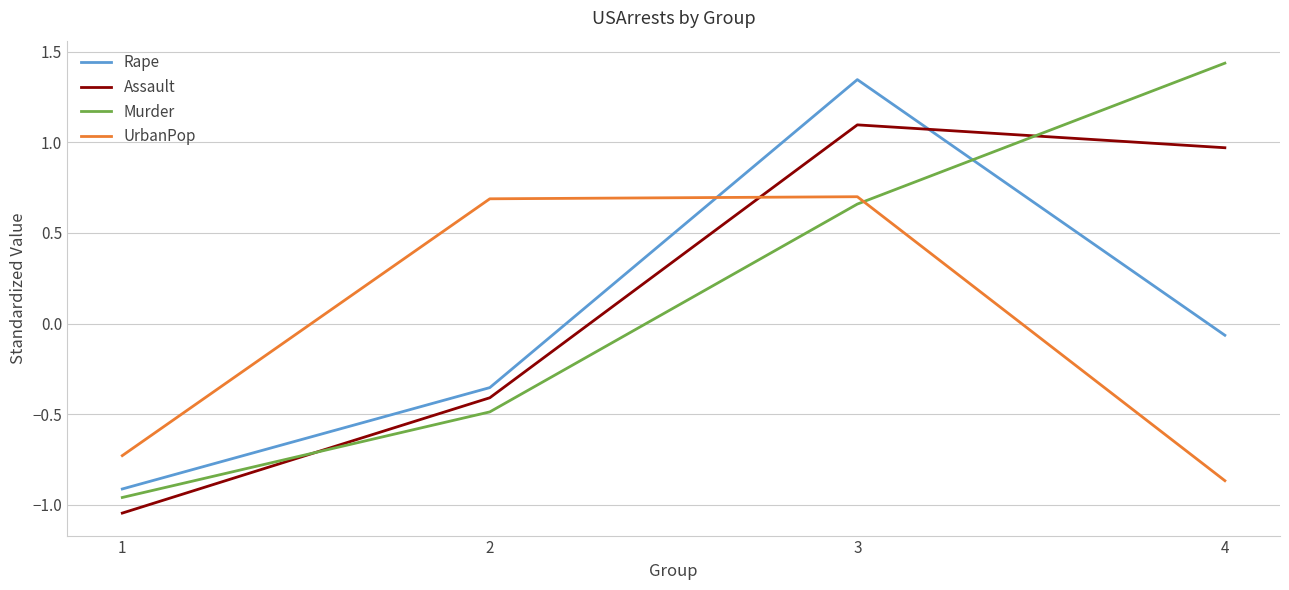

True or false: Rape and Murder cross at least once.

True